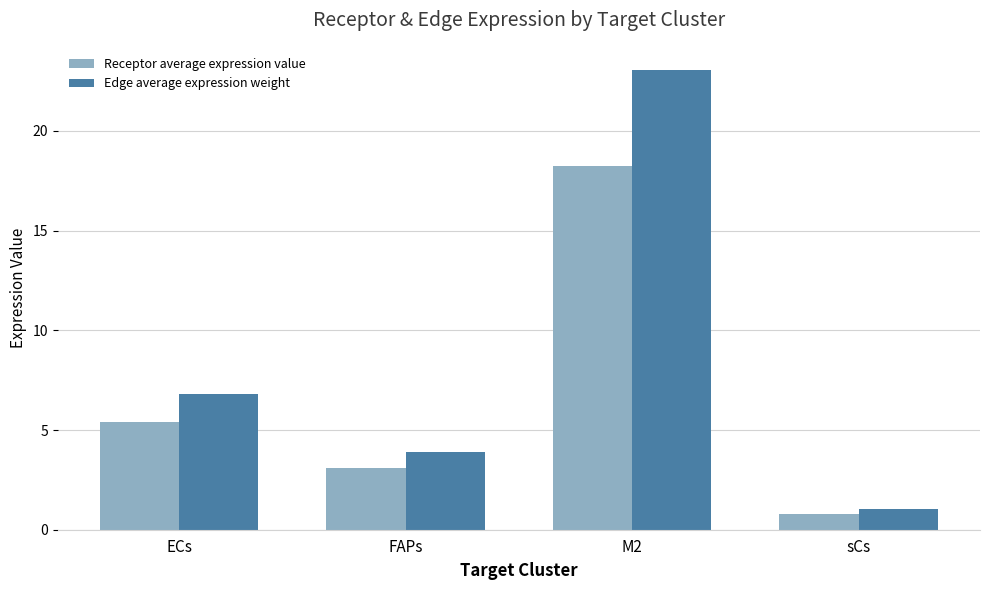

True or false: Receptor average expression value has a value of 26.9 at M2.

False